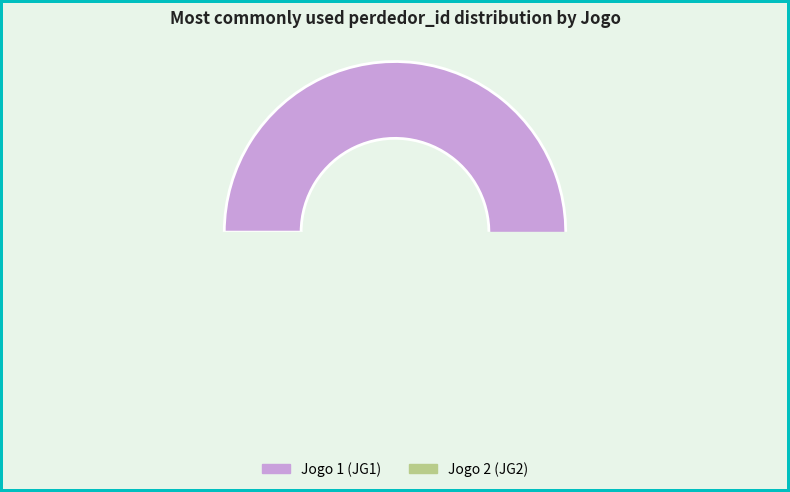

How many slices are in this pie chart?

2